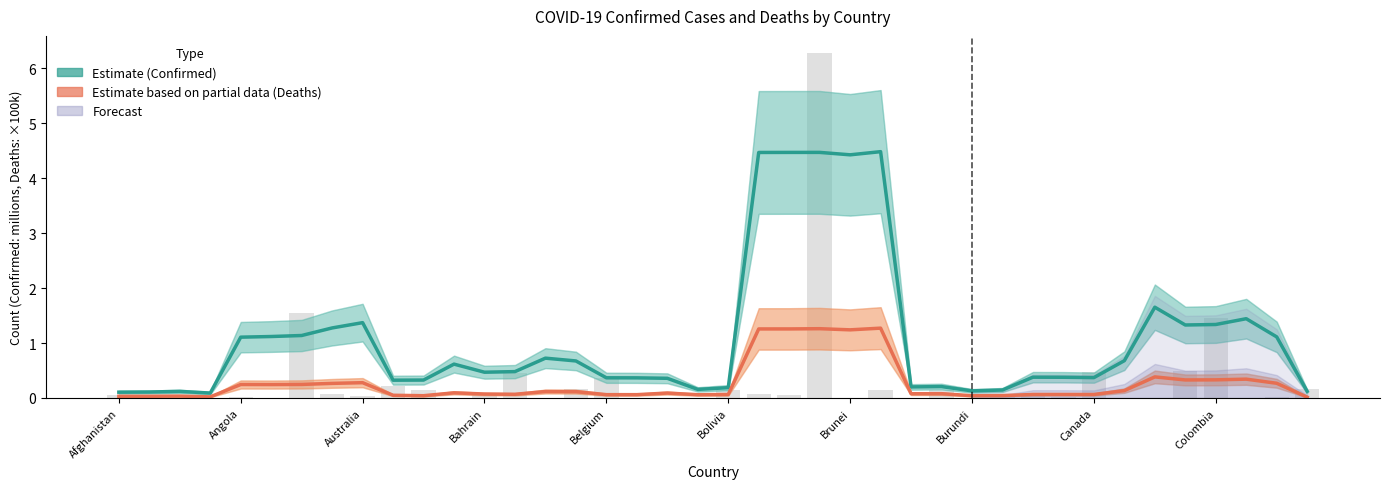

Is the value of Confirmed (smoothed) at Australia greater than the value of Deaths ×10 (smoothed) at 36?

No